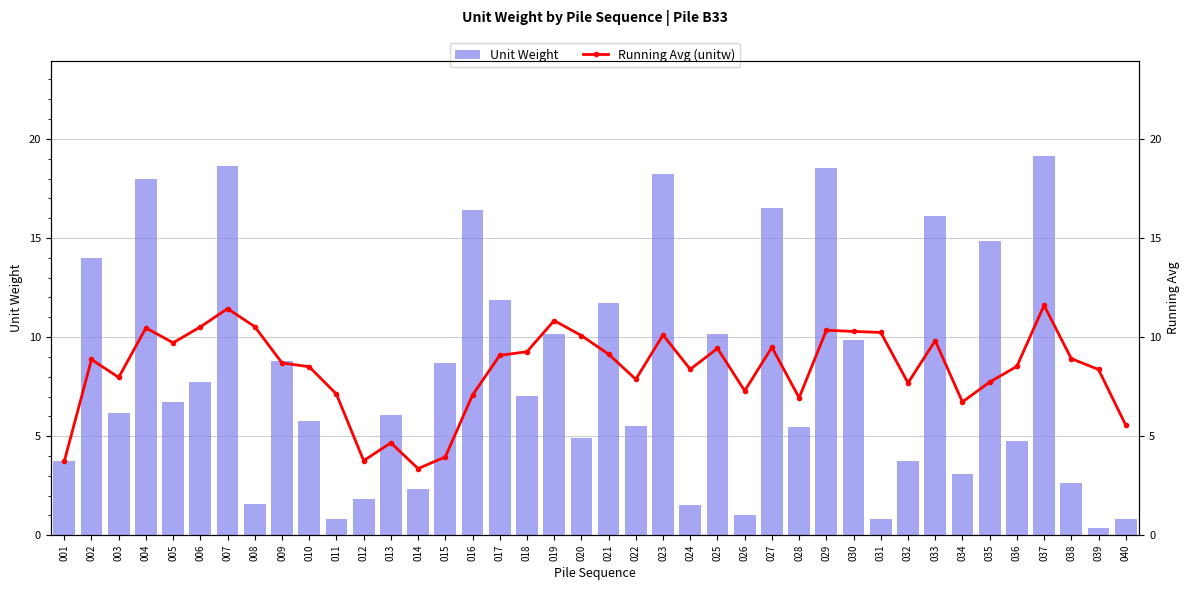

How many data points does each series have?

40